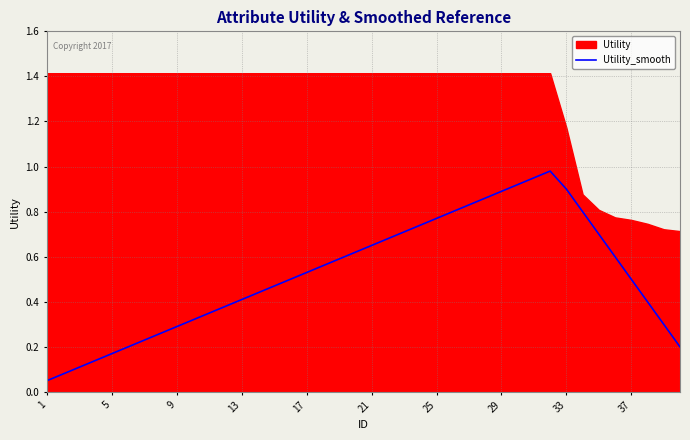

Which category has the highest value across all series?

31